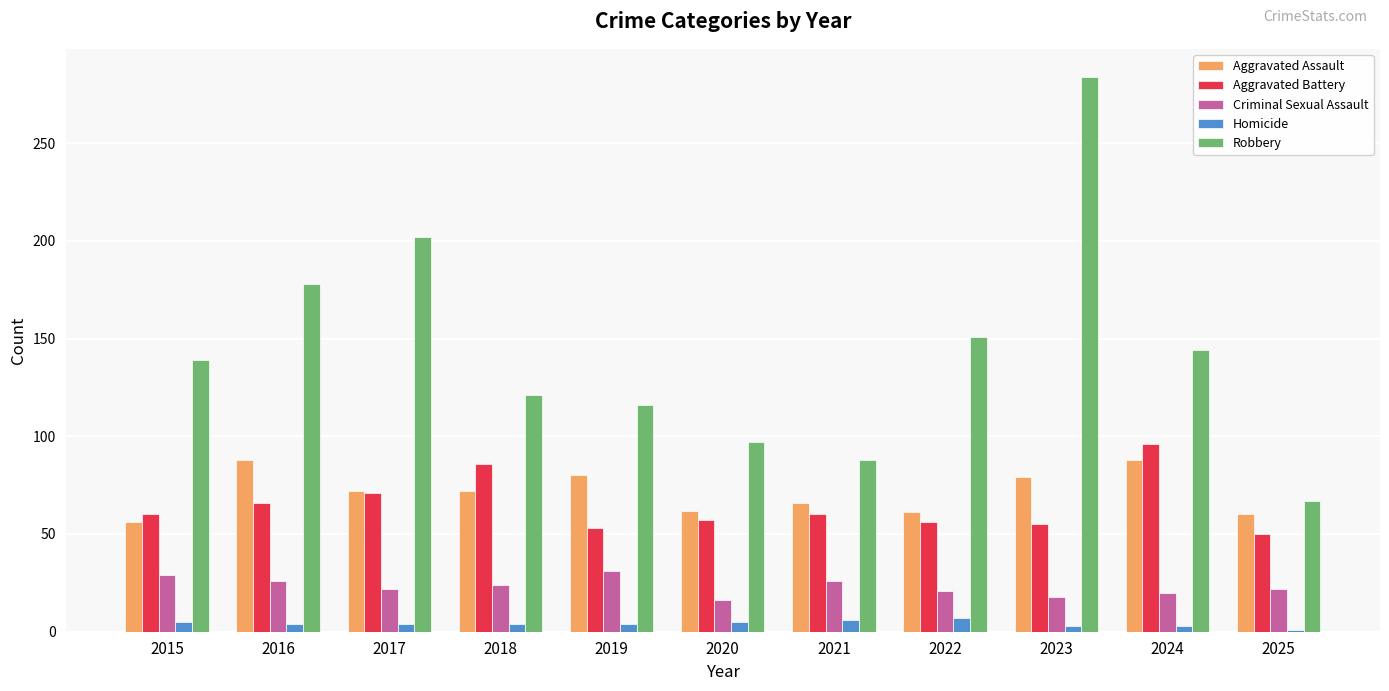

Does the chart contain stacked bars?

No